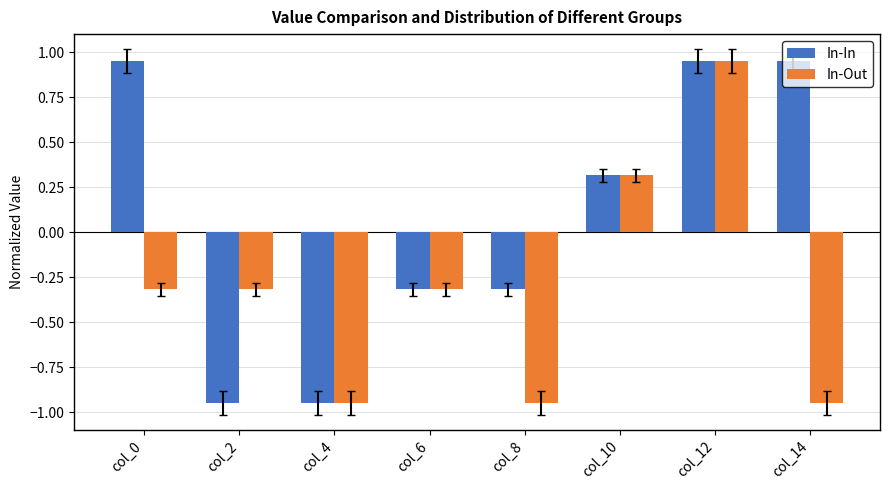

Rank the series by their average value, from lowest to highest.

In-Out, In-In